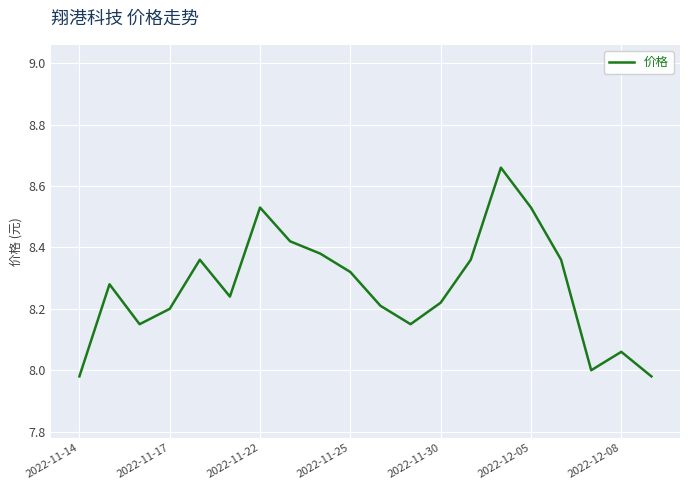

What is the difference between the maximum and minimum values?

0.7